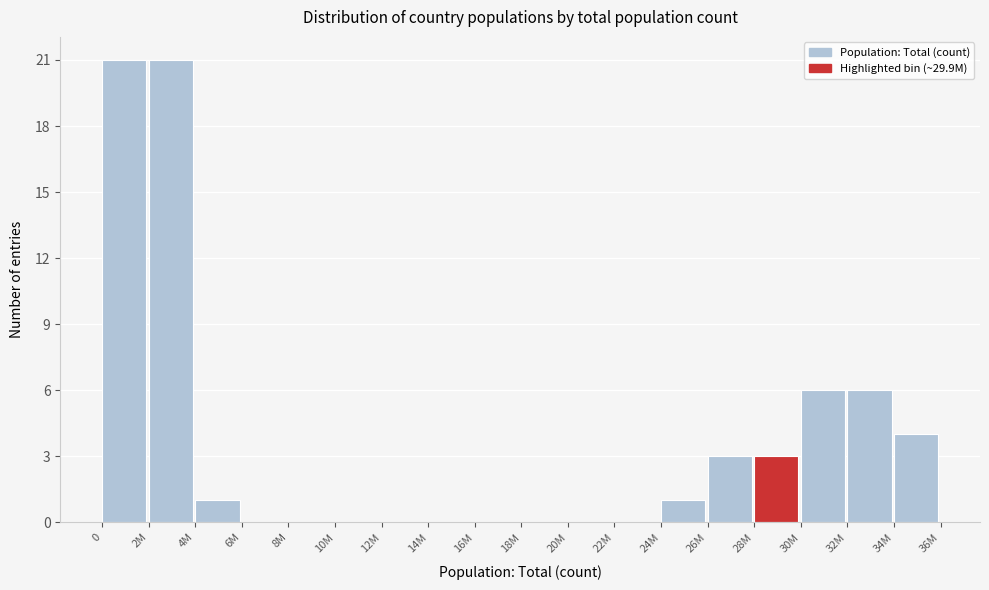

Reading left to right, transcribe all the data shown in this chart.

0=21	2M=21	4M=1	6M=0	8M=0	10M=0	12M=0	14M=0	16M=0	18M=0	20M=0	22M=0	24M=1	26M=3	28M=3	30M=6	32M=6	34M=4